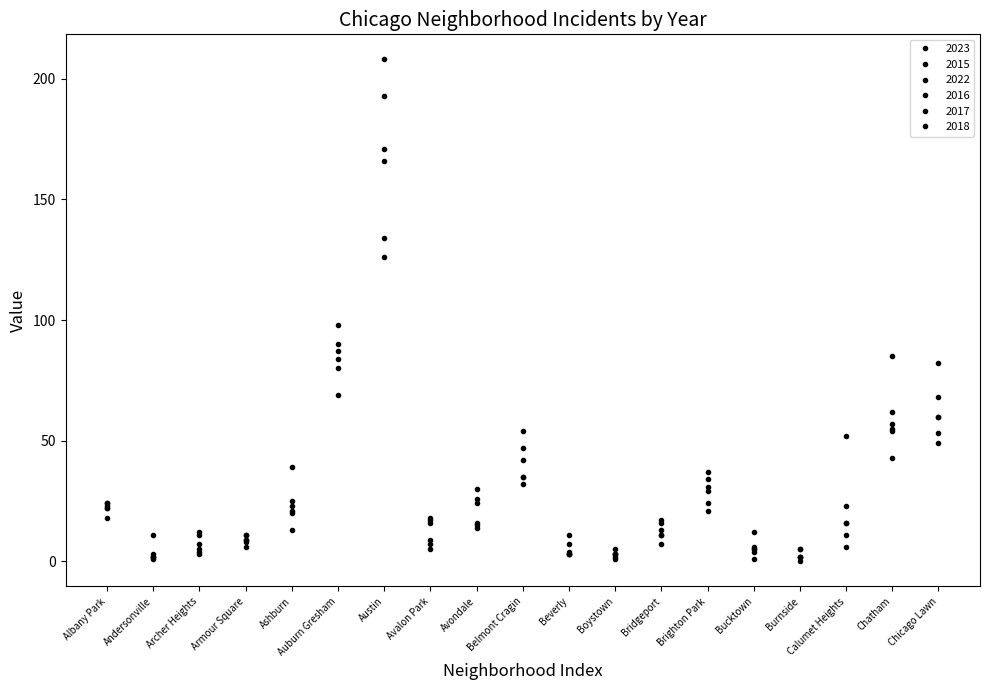

What is the label of the 6th point from the right?

Brighton Park